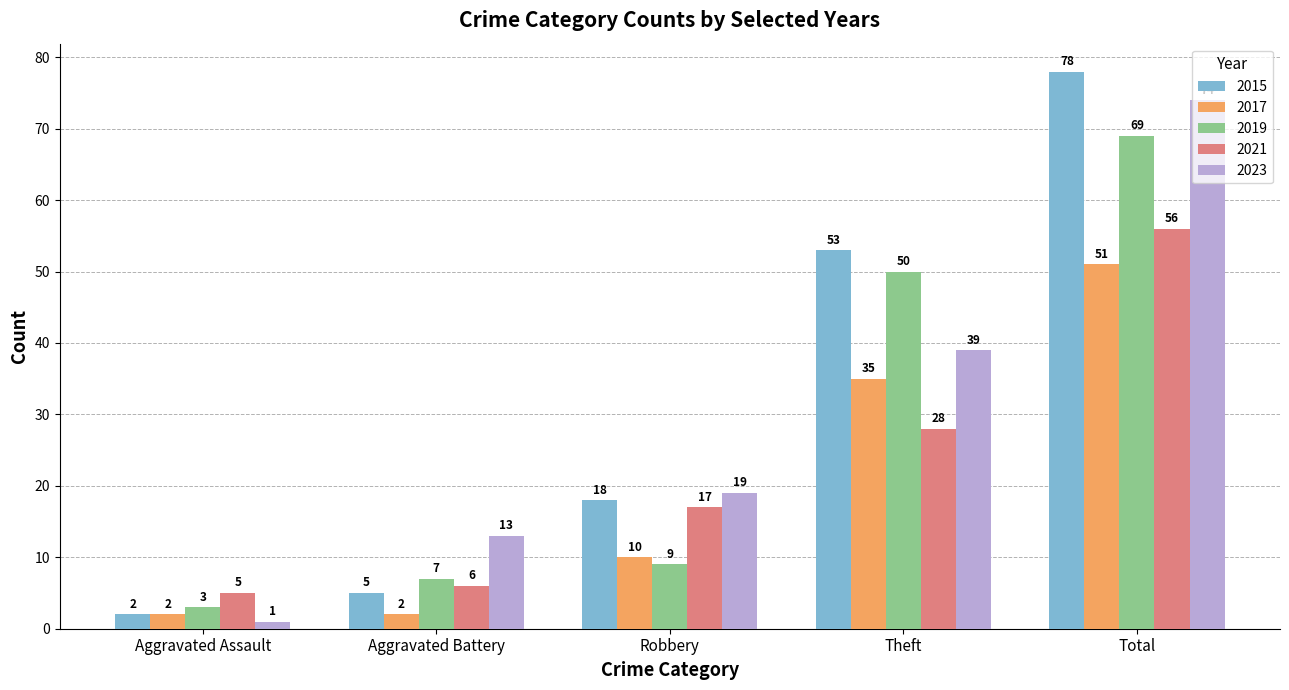

What is the label of the 3rd bar from the left?

Robbery